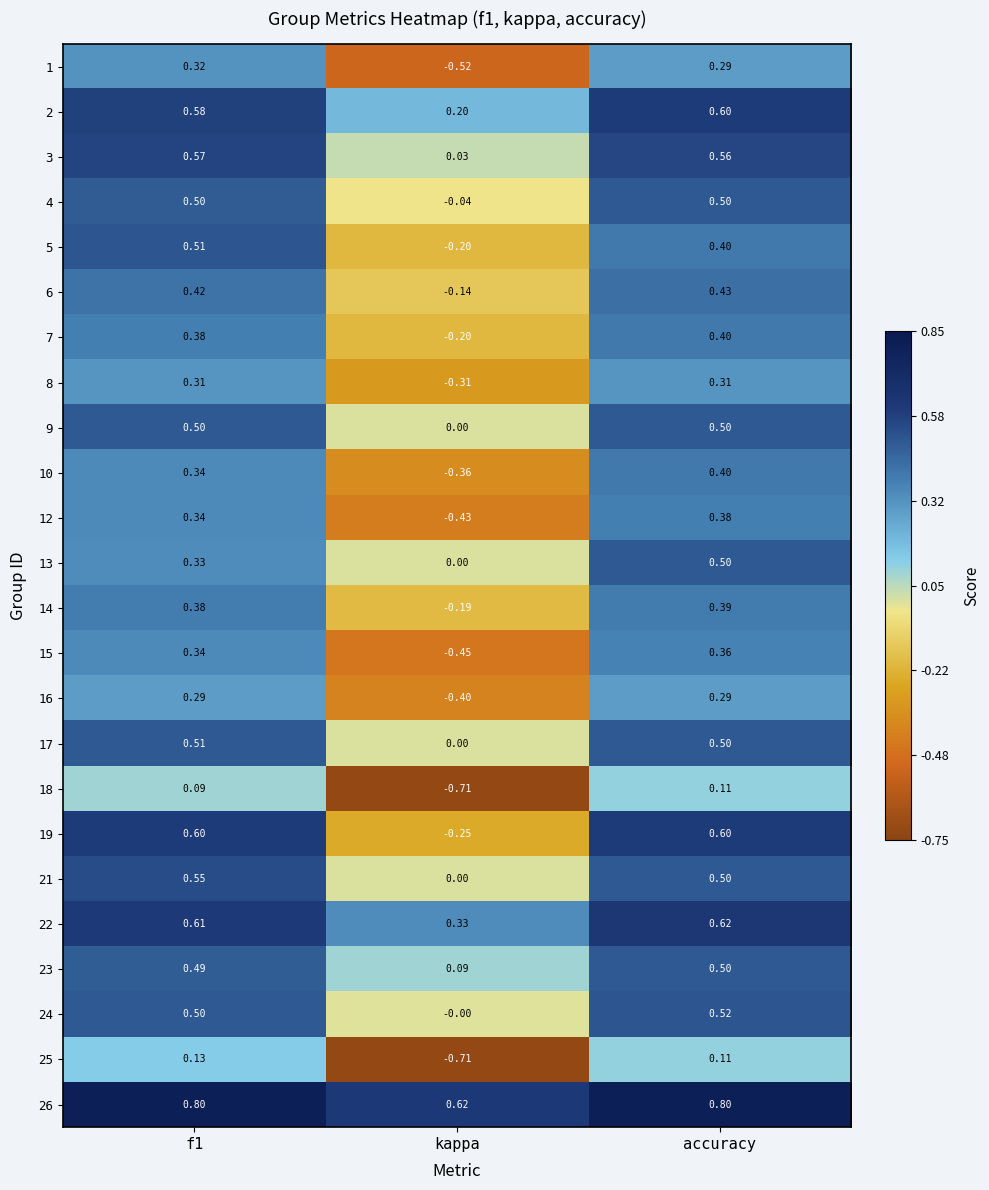

At which label is 22 closest to 0?

kappa